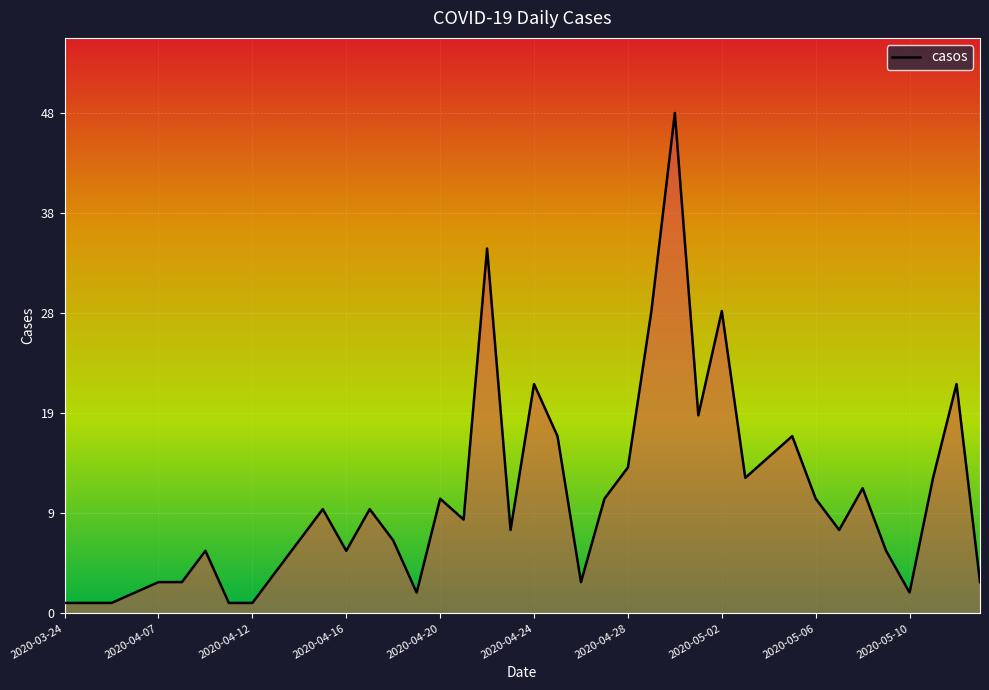

Is this an area chart (filled region under the line)?

Yes